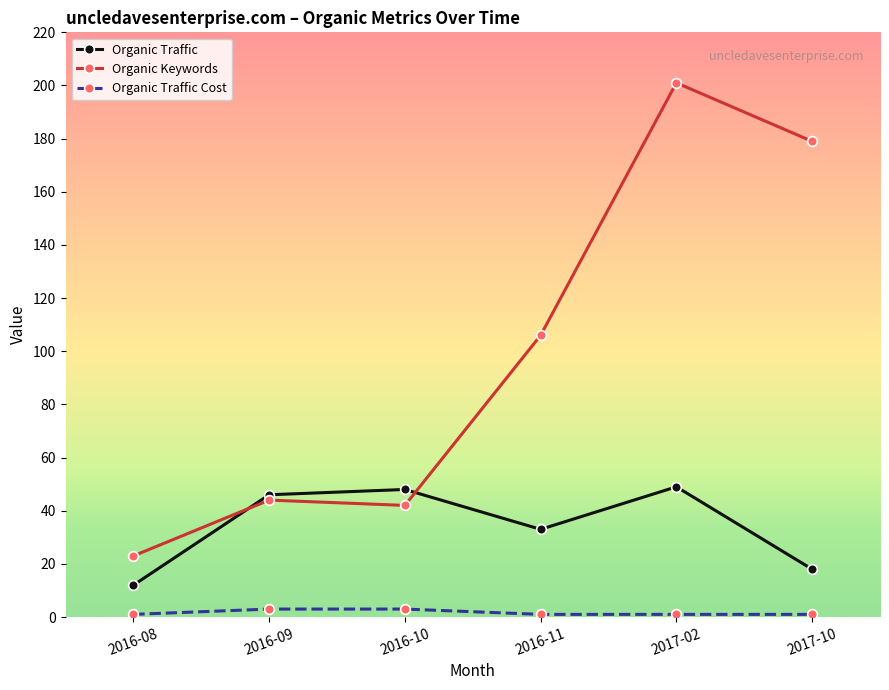

Reading left to right, extract all data points from this chart.

Organic Traffic: 2016-08=12	2016-09=46	2016-10=48	2016-11=33	2017-02=49	2017-10=18
Organic Keywords: 2016-08=23	2016-09=44	2016-10=42	2016-11=106	2017-02=201	2017-10=179
Organic Traffic Cost: 2016-08=1	2016-09=3	2016-10=3	2016-11=1	2017-02=1	2017-10=1